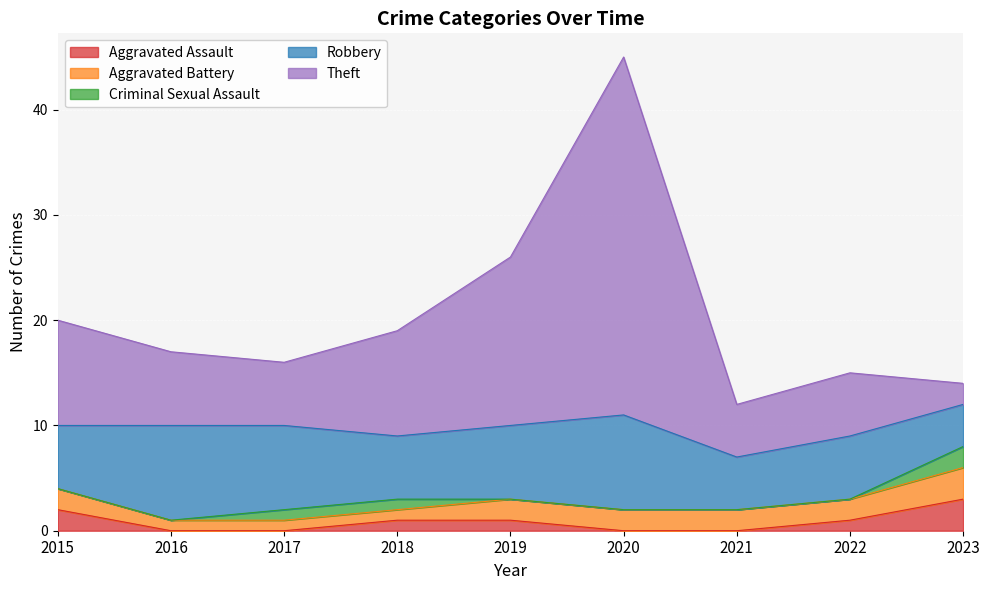

What is the difference between the maximum and second lowest values in the Theft series?

29